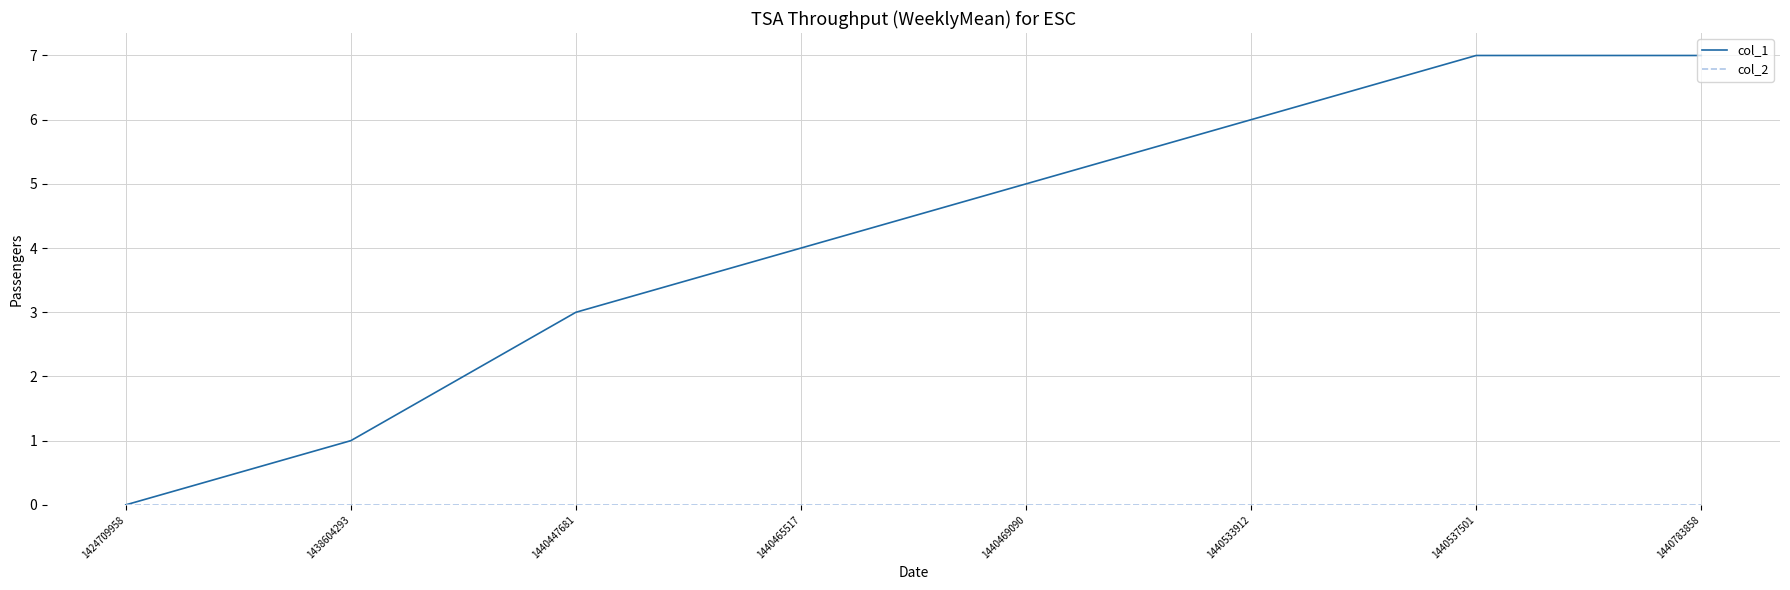

What is the maximum value shown in the chart?

7